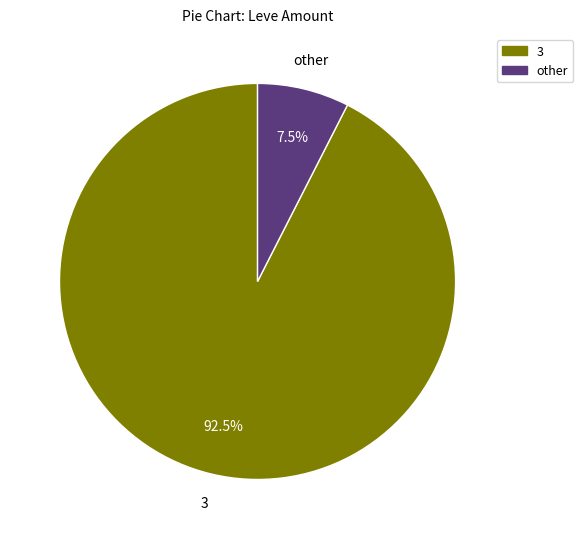

Is there a majority slice in this chart?

Yes